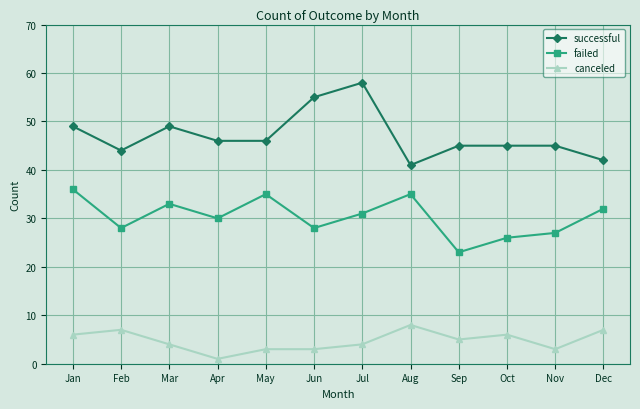

What is the spread (max minus min) of values at Nov?

42